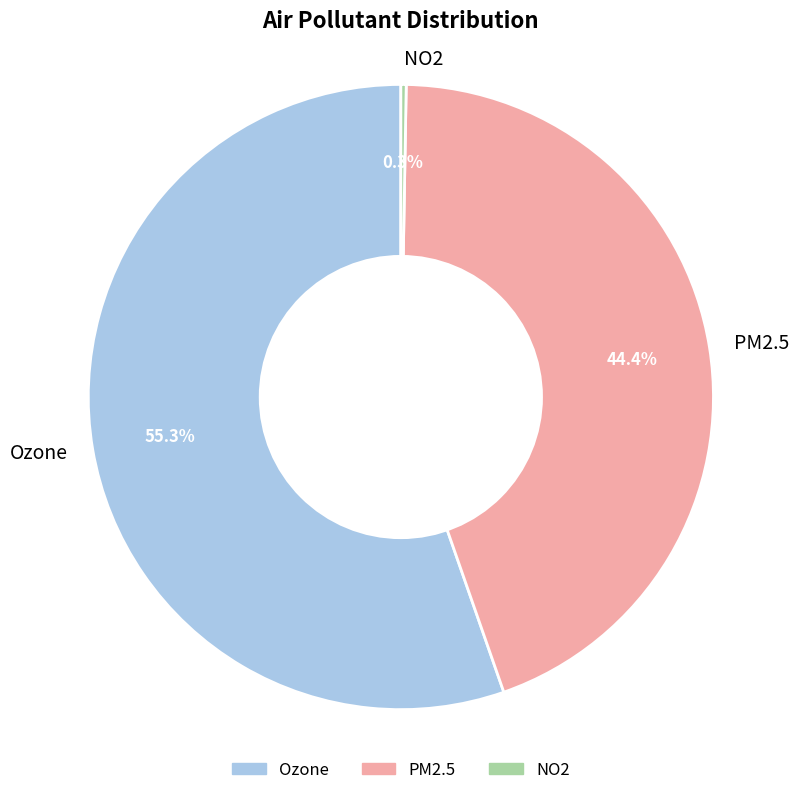

Which has a higher value, PM2.5 or Ozone?

Ozone